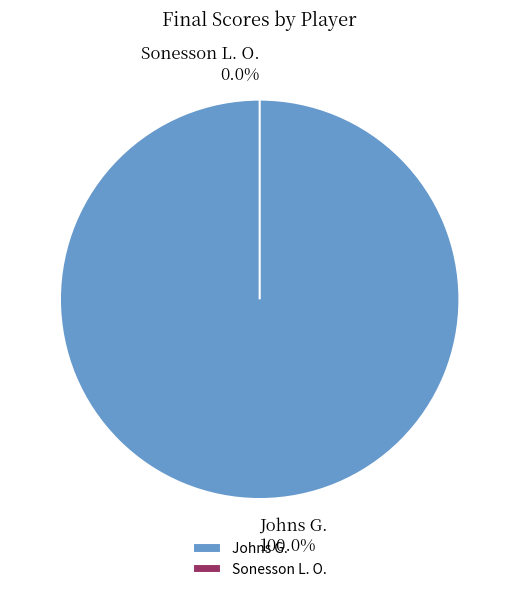

True or false: Johns G. accounts for 100% of the total.

True